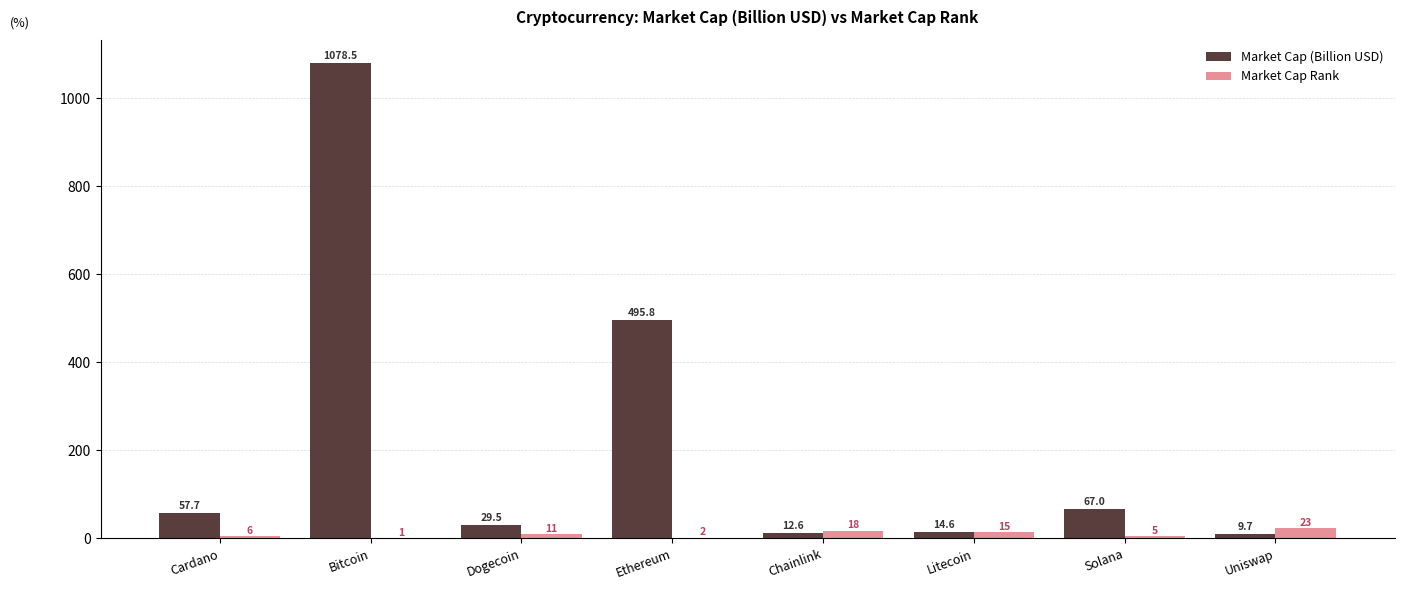

What is the greatest value displayed?

1078.5